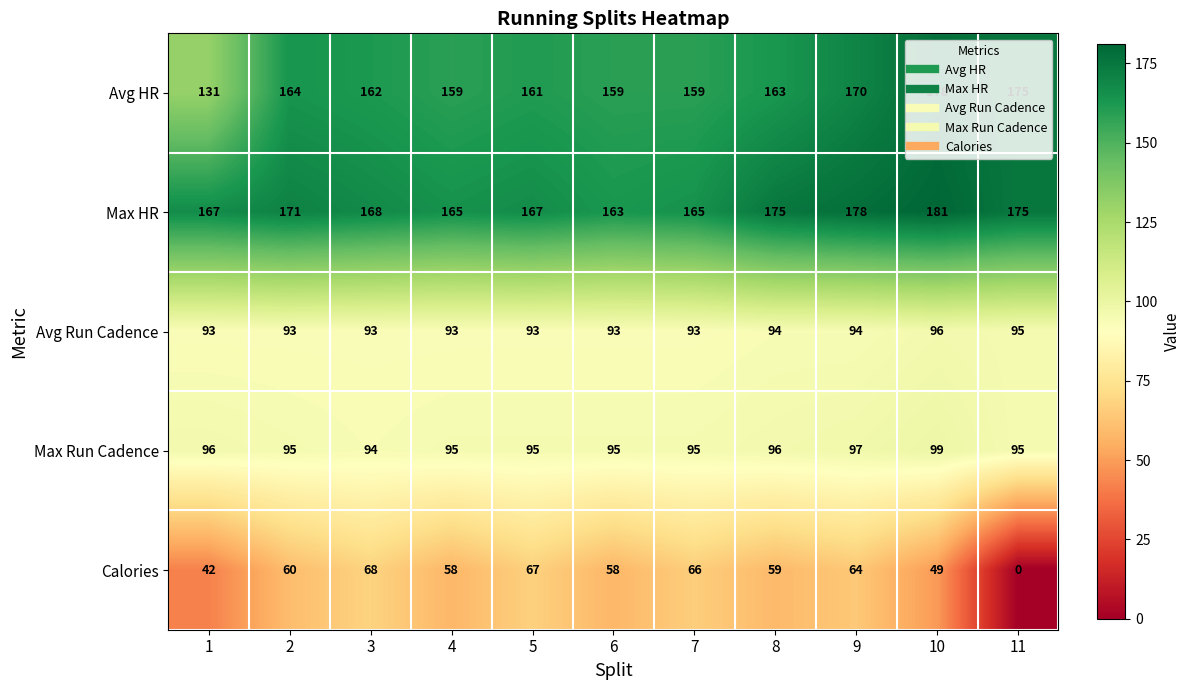

What is the difference between the maximum and second lowest values in the Avg HR series?

19